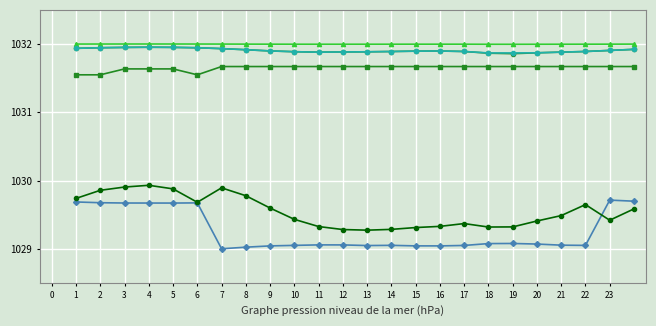

How many lines are shown in the chart?

6